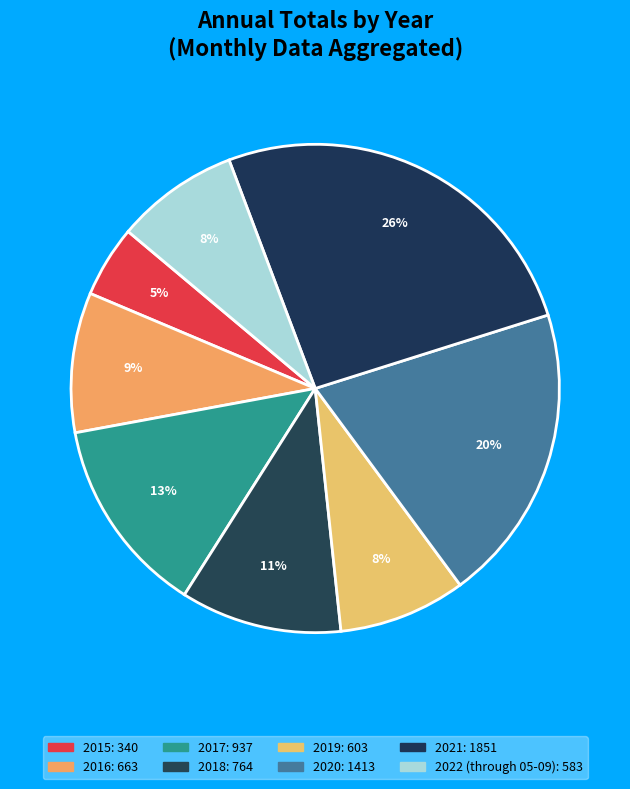

Count the number of slices in the pie.

8